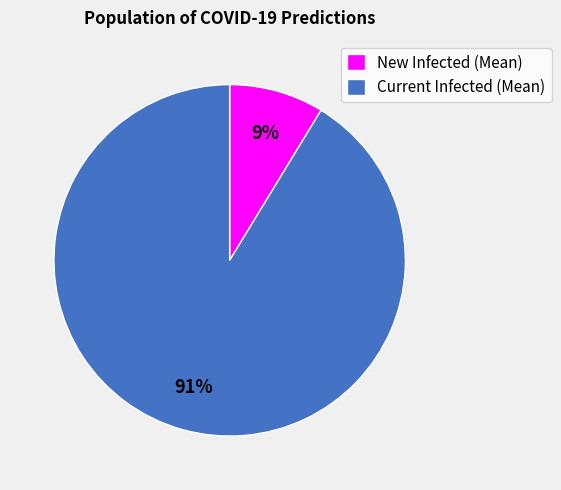

Is there a majority slice in this chart?

Yes